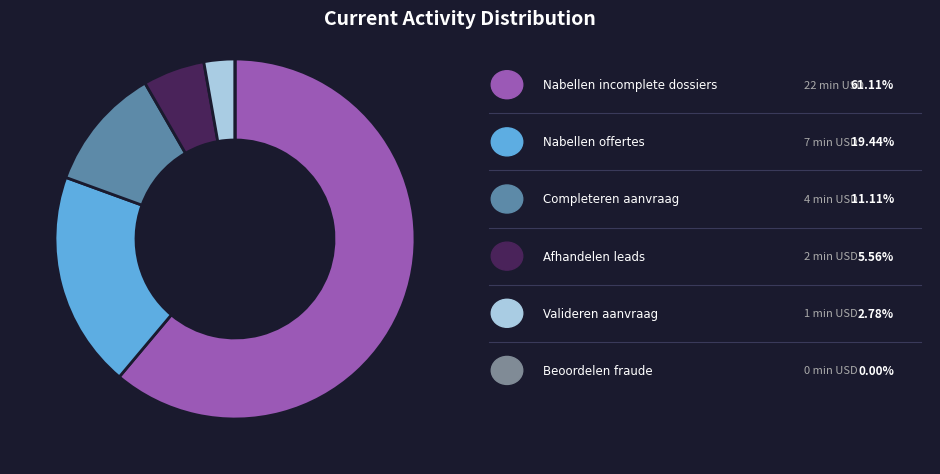

How many slices are in this pie chart?

6